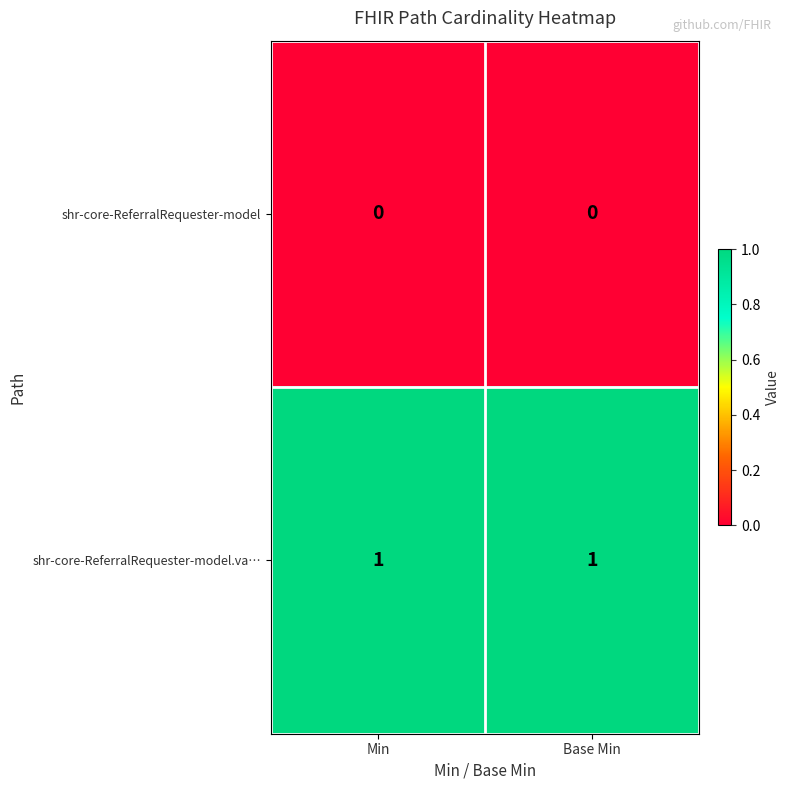

Reading right to left, what are all the values shown in this chart?

shr-core-ReferralRequester-model: 0	0
shr-core-ReferralRequester-model.va…: 1	1